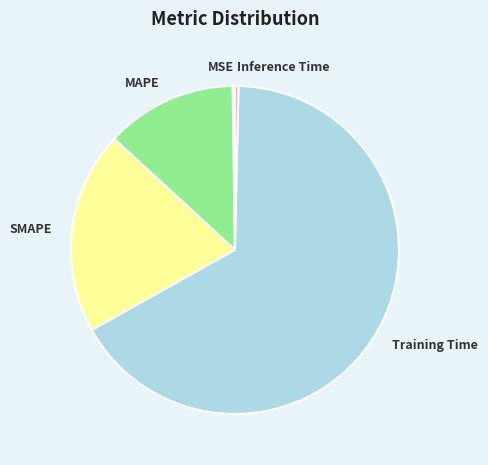

True or false: SMAPE accounts for 20% of the total.

True